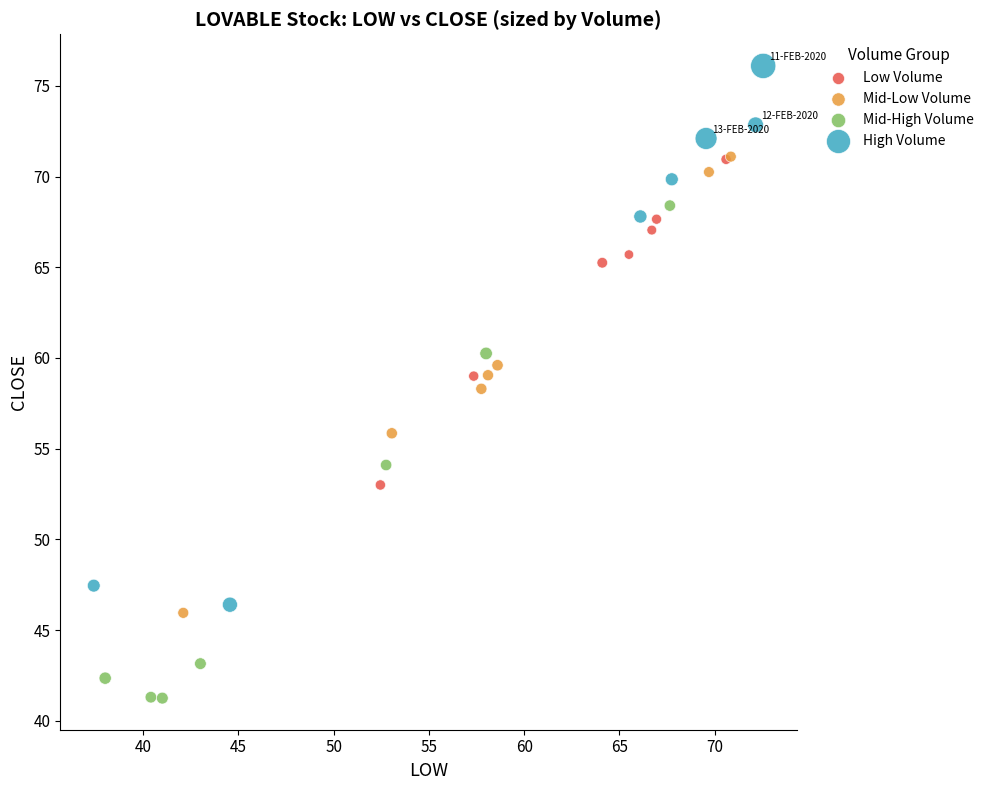

What are all the series names shown in the legend?

Low Volume, Mid-Low Volume, Mid-High Volume, High Volume